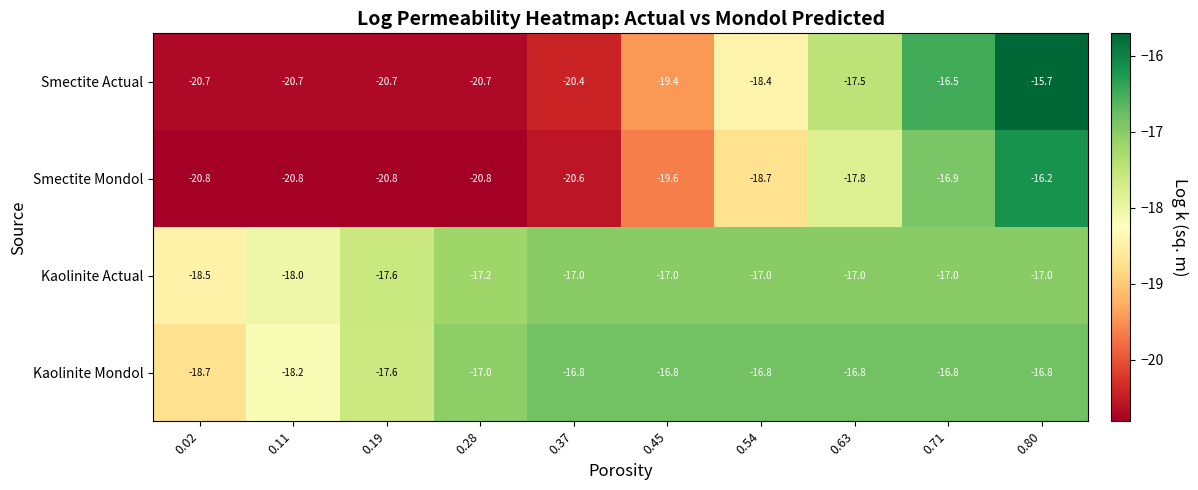

Is it true that Kaolinite Actual equals -17.0 at 0.63?

True